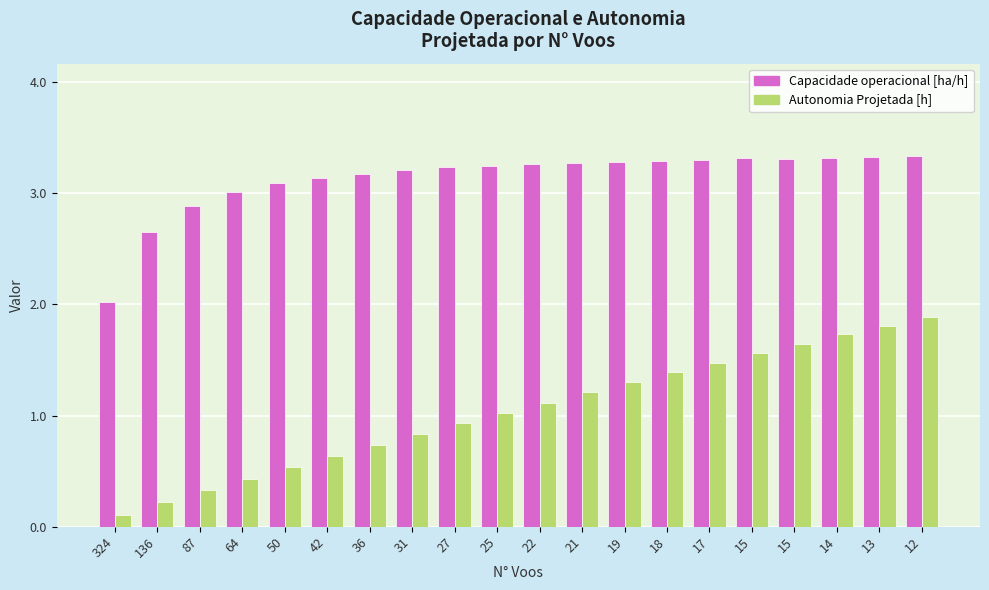

List the labels in order of Capacidade operacional [ha/h] value, smallest first.

324, 136, 87, 64, 50, 42, 36, 31, 27, 25, 22, 21, 19, 18, 17, 15, 15, 14, 13, 12